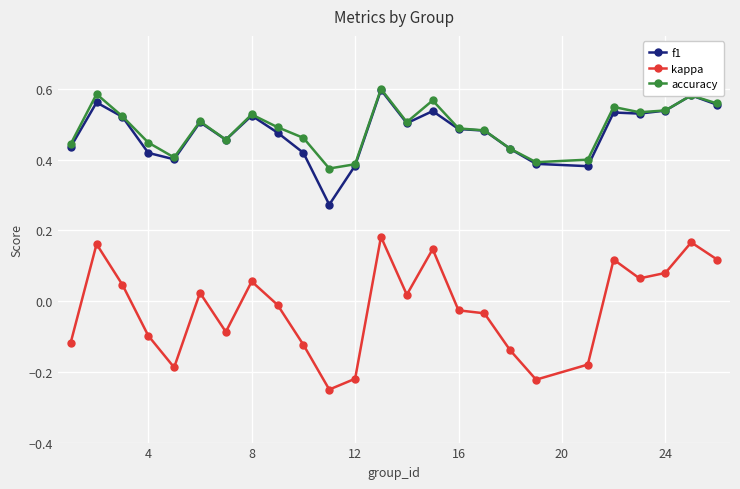

Which series has the largest range (max minus min)?

kappa